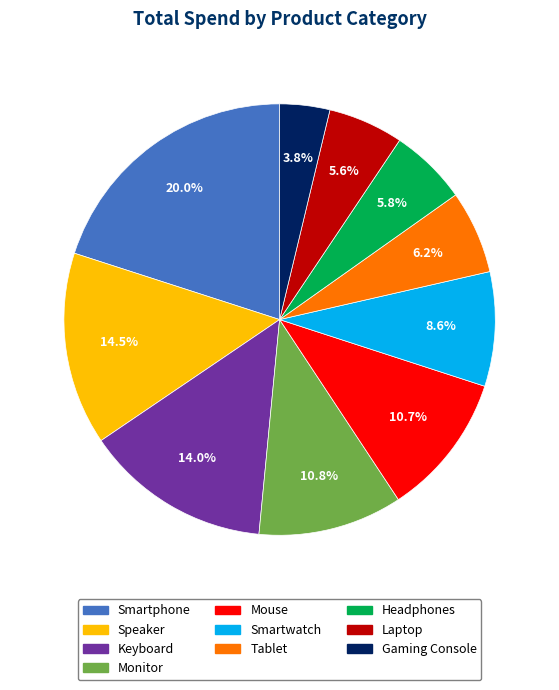

To the nearest percent, what is the combined percentage of Speaker and Gaming Console?

18%